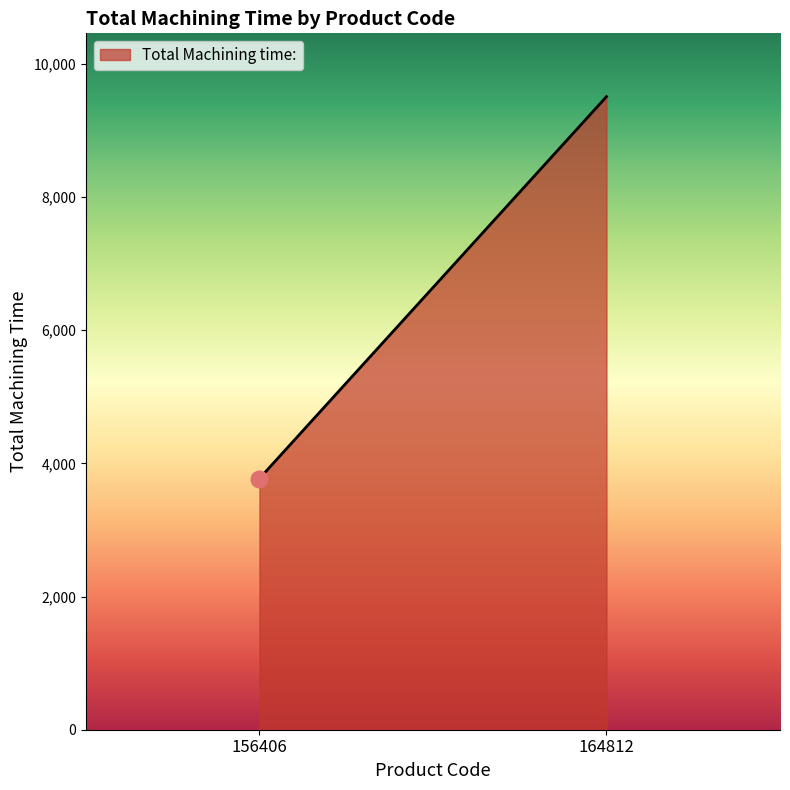

What is the sum of all values?

13278